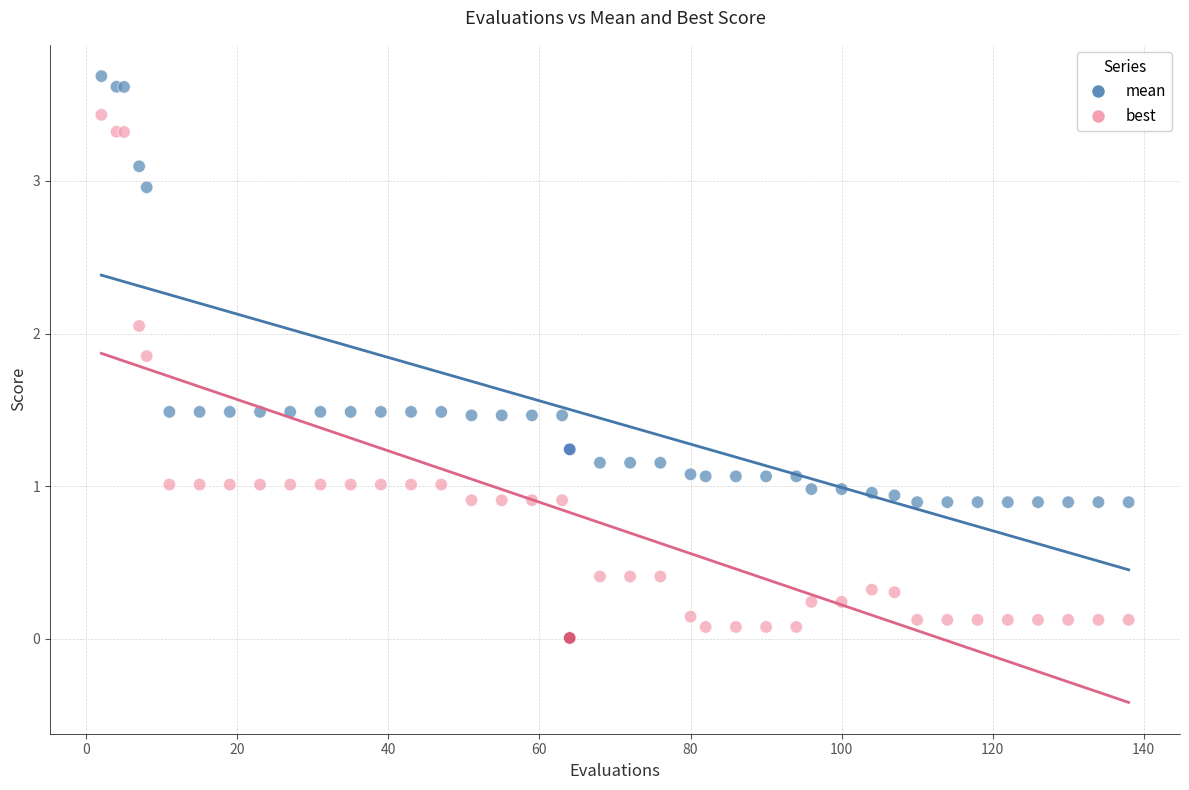

Which series has the largest Y range (max minus min)?

best